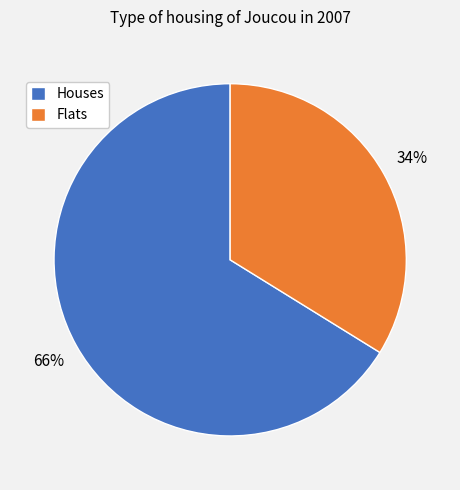

Which slice represents more than half of the pie?

Houses